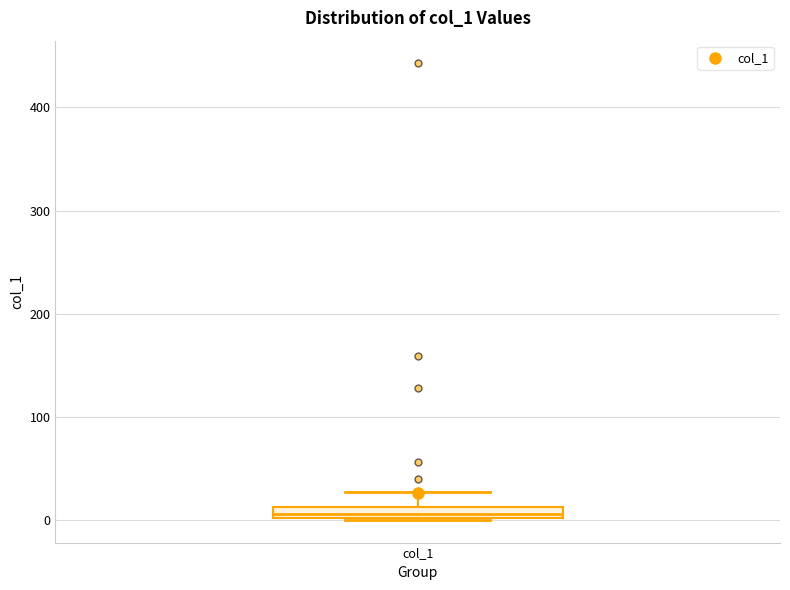

Where is the upper edge of the box for col_1 on the y-axis? The values are not printed on the chart, so give them approximately, as read against the axis.

10